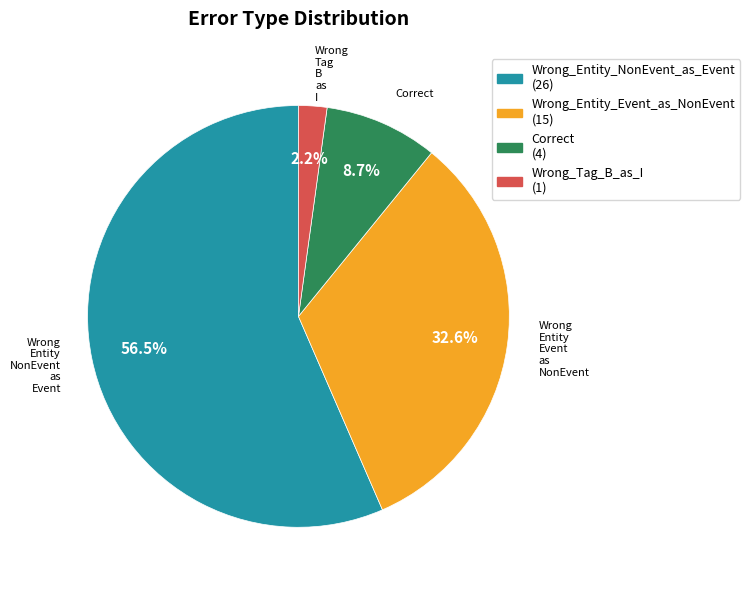

Does any single category account for the majority?

Yes